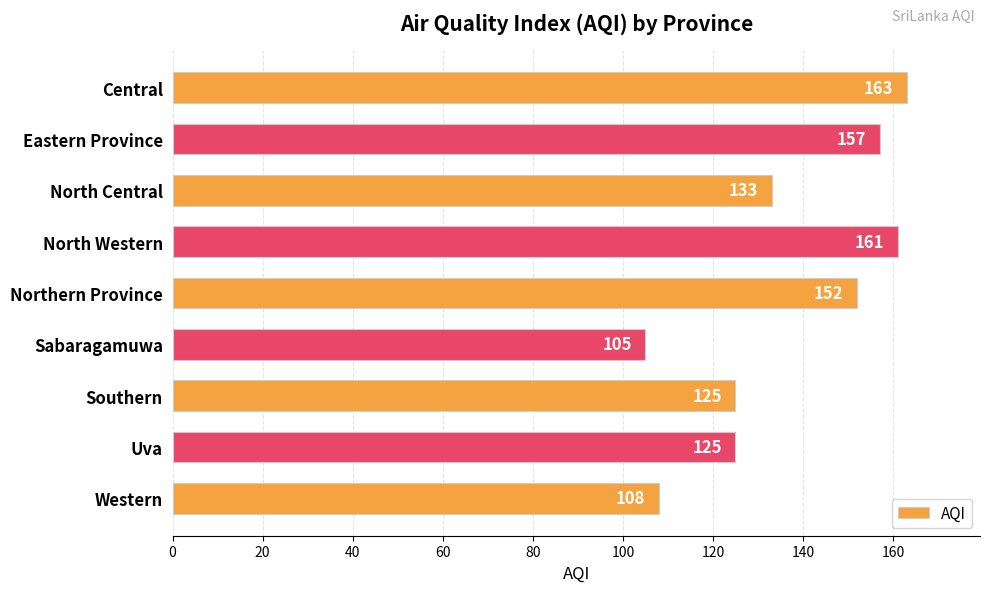

Between Uva and Western, which is larger?

Uva